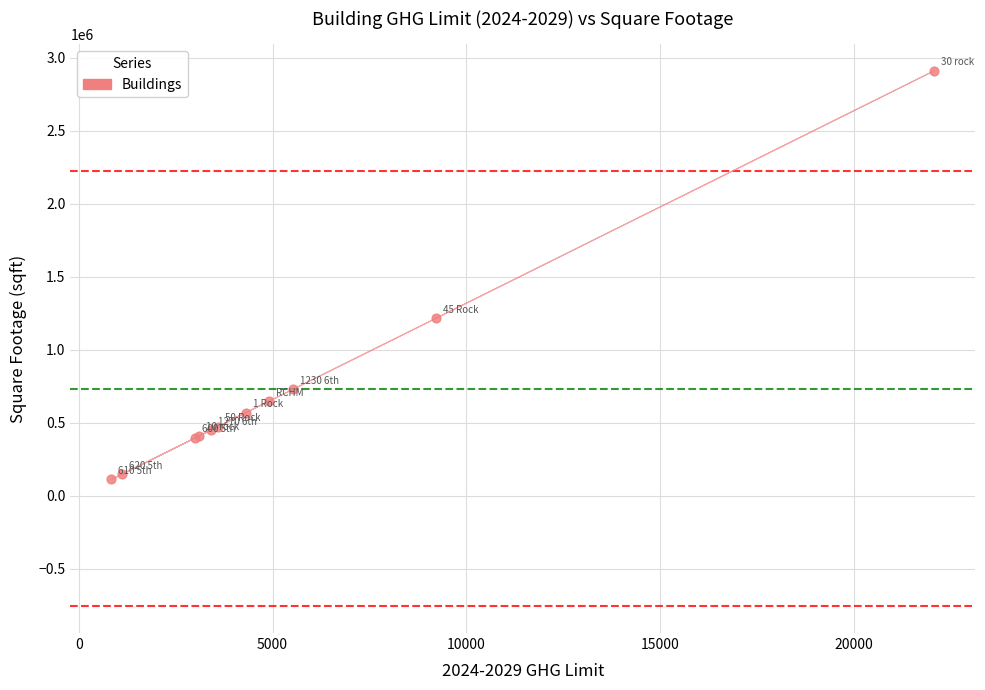

What Y value in the scatter plot is closest to 1511318?

1217115